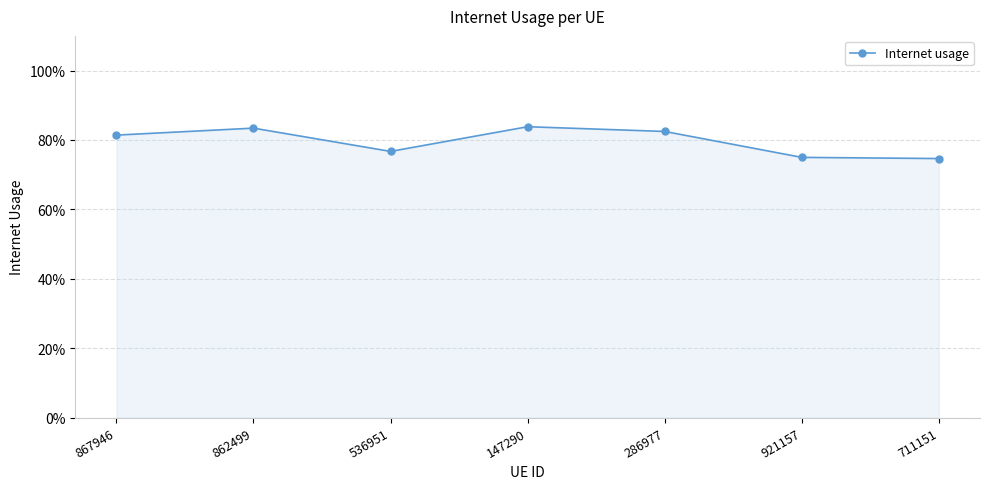

At which label is the value closest to 0?

711151